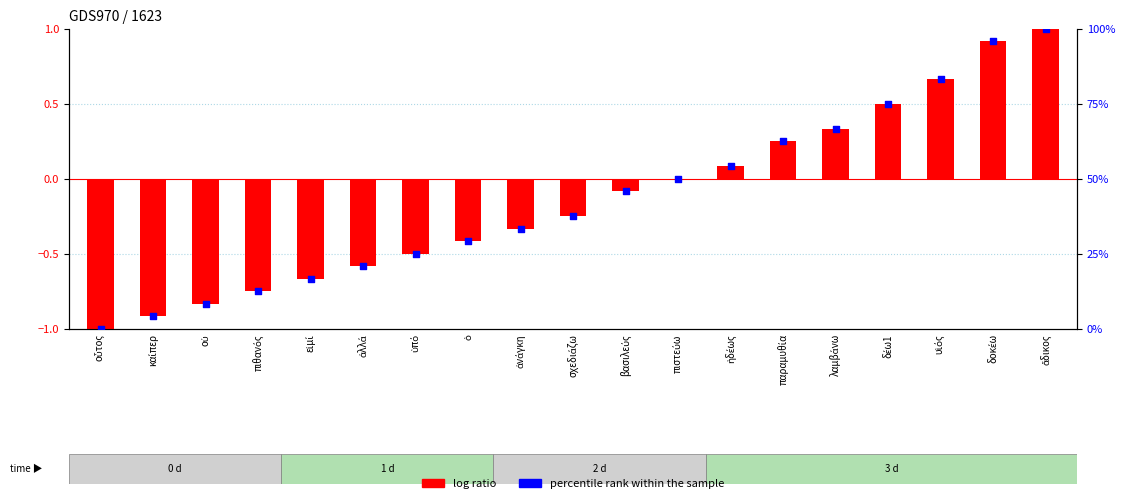

At how many categories does at least one series exceed 58?

6